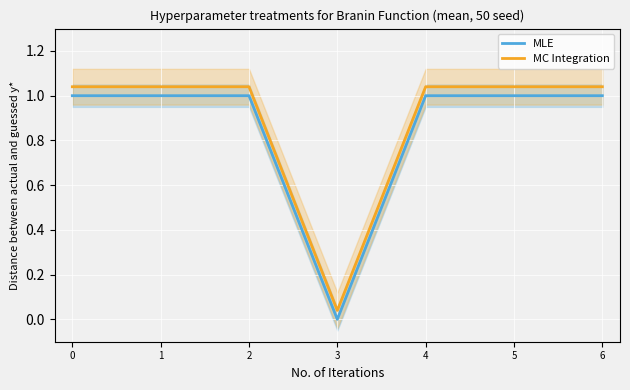

True or false: MC Integration and MLE cross at least once.

False